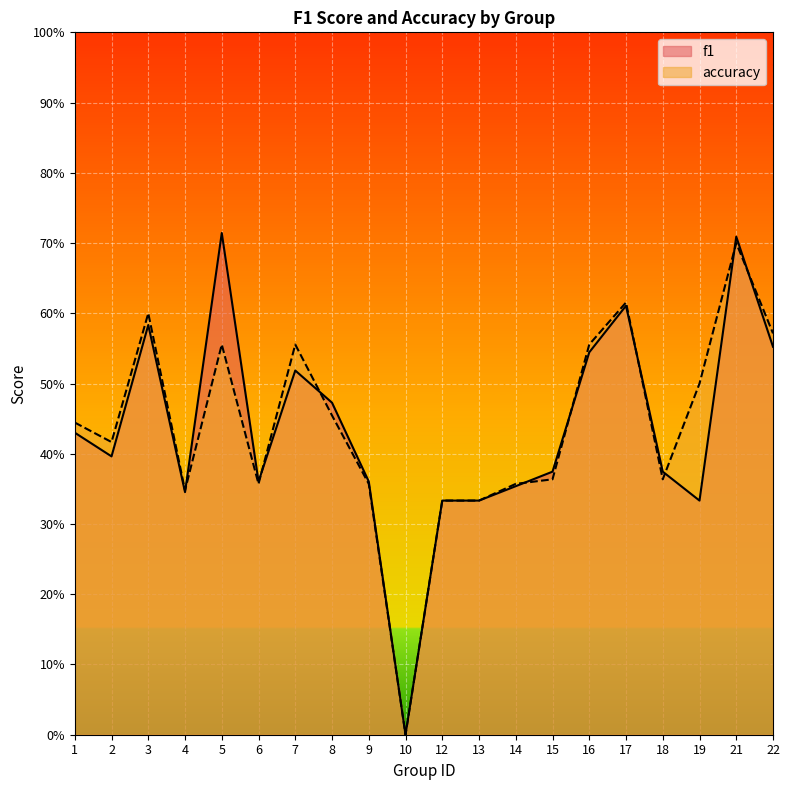

Reading right to left, extract all data points from this chart.

f1: 22=0.6	21=0.7	19=0.3	18=0.4	17=0.6	16=0.5	15=0.4	14=0.4	13=0.3	12=0.3	10=0.0	9=0.4	8=0.5	7=0.5	6=0.4	5=0.7	4=0.3	3=0.6	2=0.4	1=0.4
accuracy: 22=0.6	21=0.7	19=0.5	18=0.4	17=0.6	16=0.6	15=0.4	14=0.4	13=0.3	12=0.3	10=0.0	9=0.4	8=0.5	7=0.6	6=0.4	5=0.6	4=0.3	3=0.6	2=0.4	1=0.4